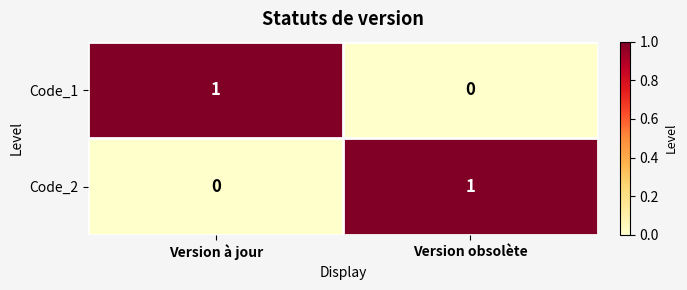

At Version à jour, list the series in order from smallest to largest.

Code_2, Code_1